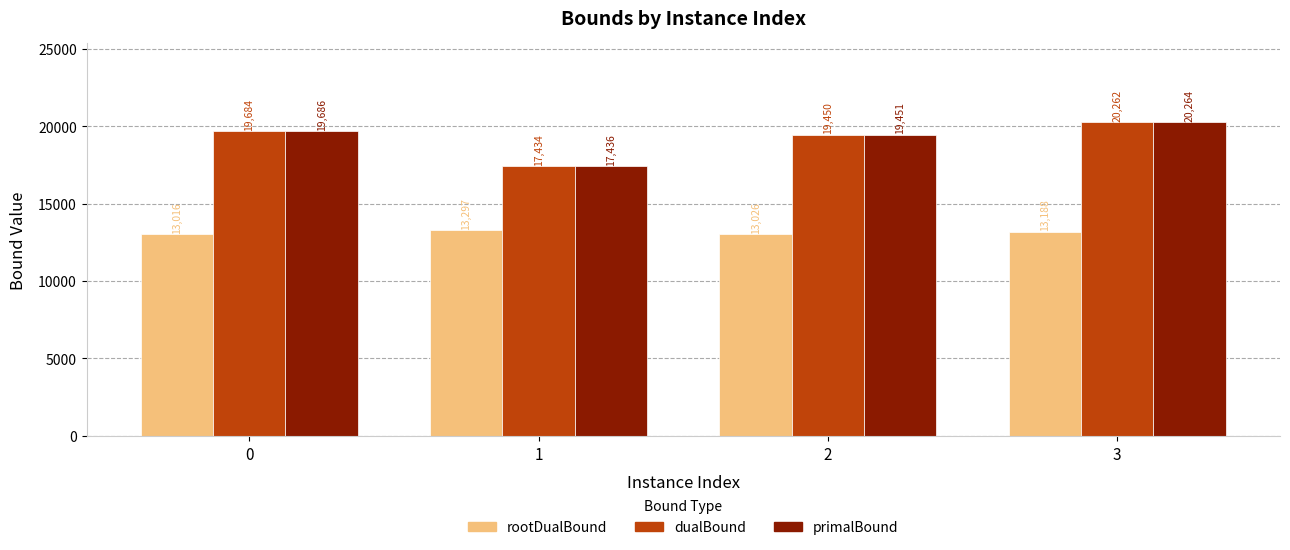

The value of dualBound at 3 is 35221.8. True or false?

False